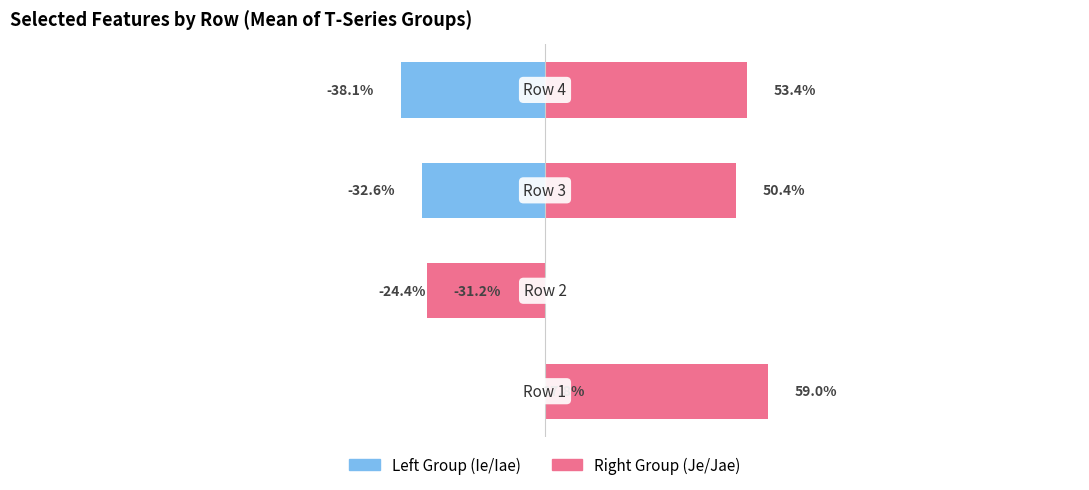

The value of Left Series (T_Ie/T_Iae/T3_Ie) at 3 is -0.7. True or false?

False